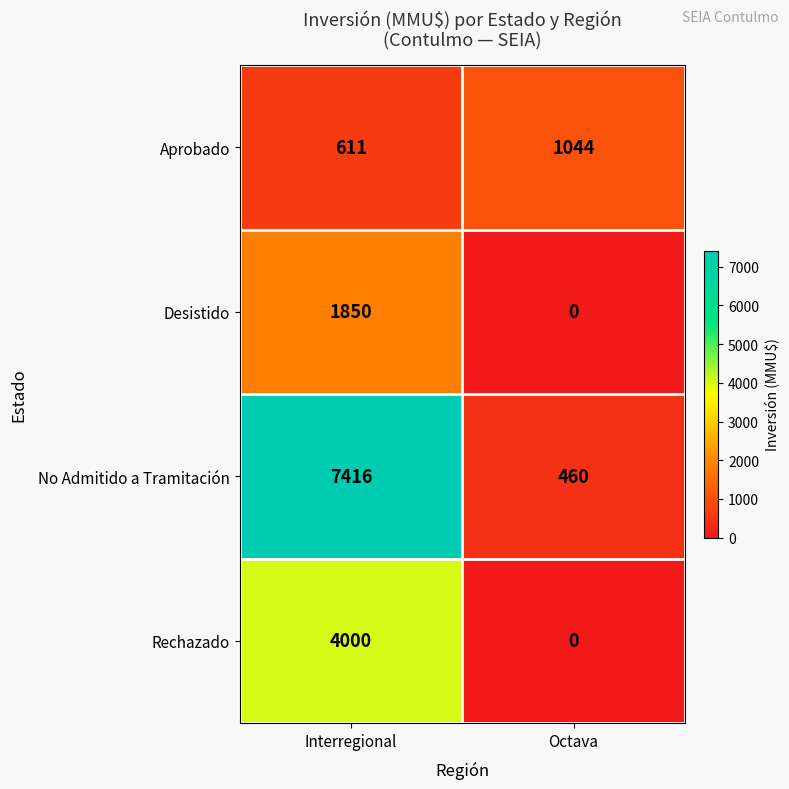

Rank the series by their maximum value, from highest to lowest.

No Admitido a Tramitación, Rechazado, Desistido, Aprobado